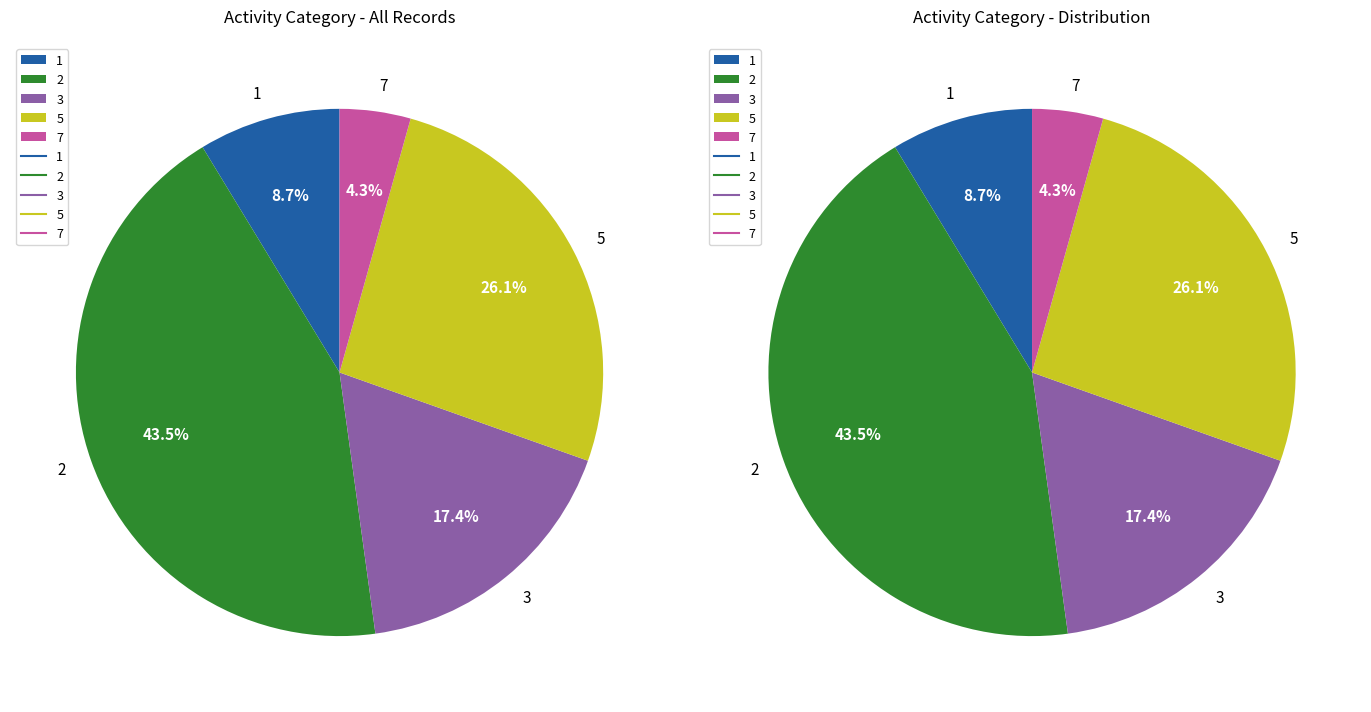

What is the change in value from 1 to 3?

+2